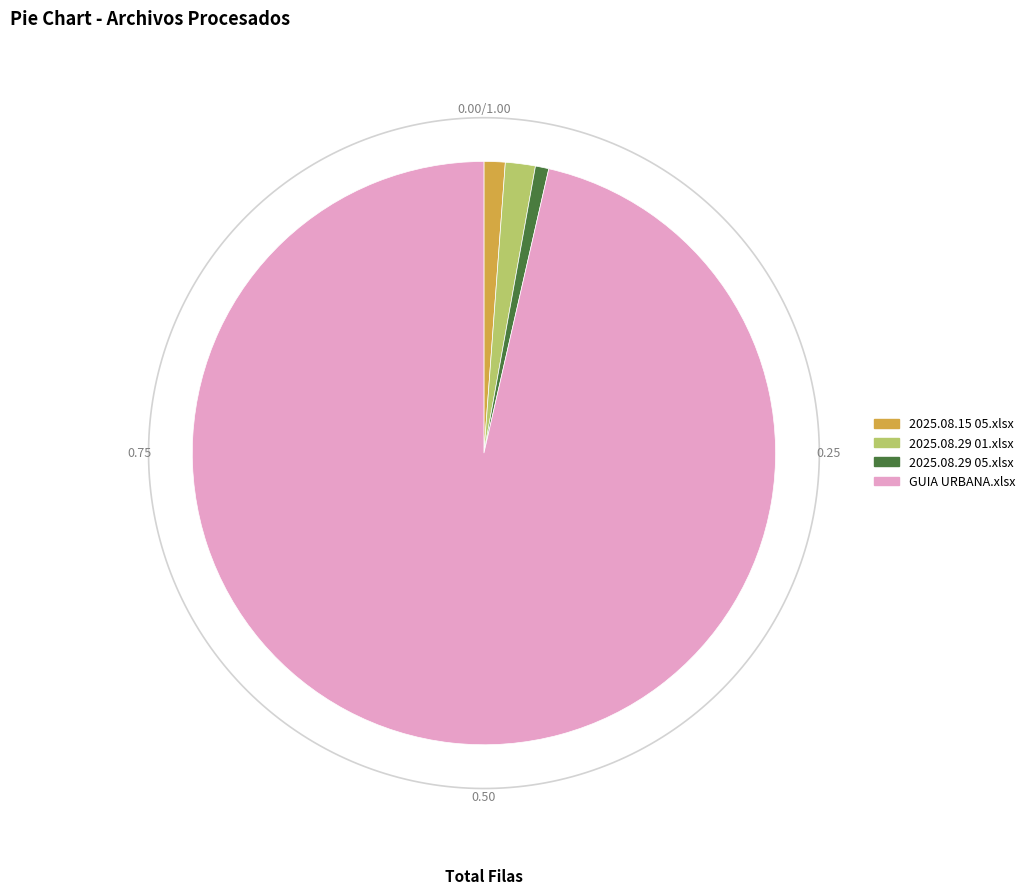

Which slice represents more than half of the pie?

GUIA URBANA.xlsx